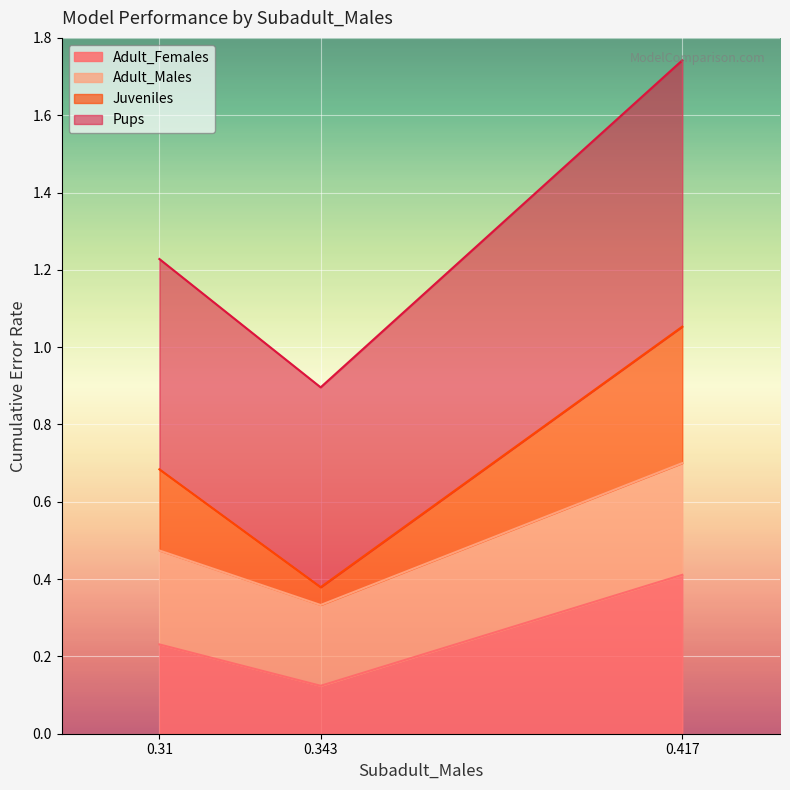

At which category is the sum across all series the highest?

0.417